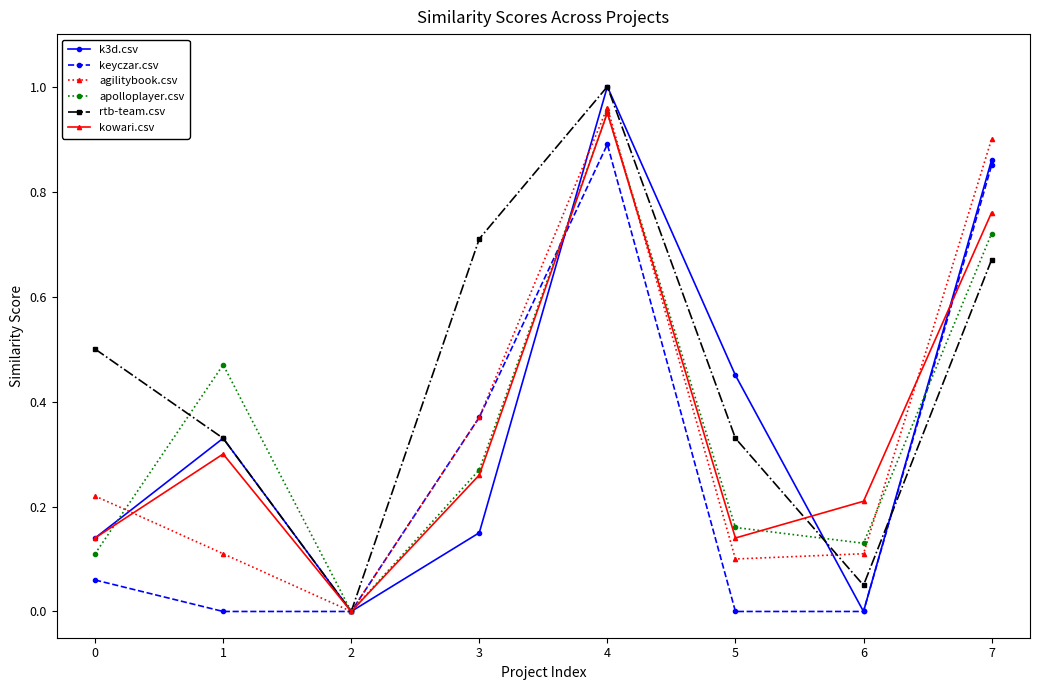

Where is rtb-team.csv nearest to the value 0?

2